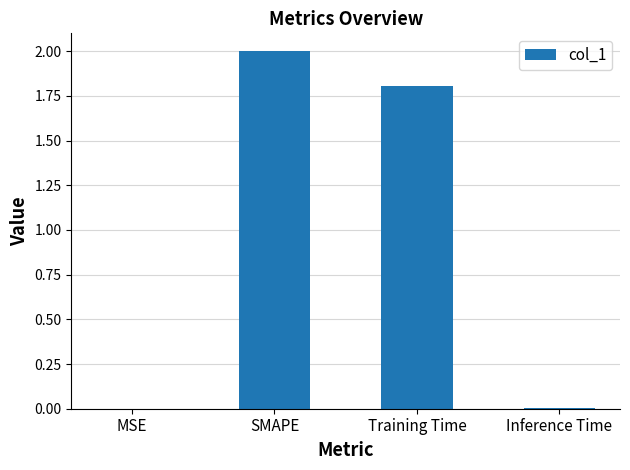

True or false: the data shows 0.9 at Training Time.

False